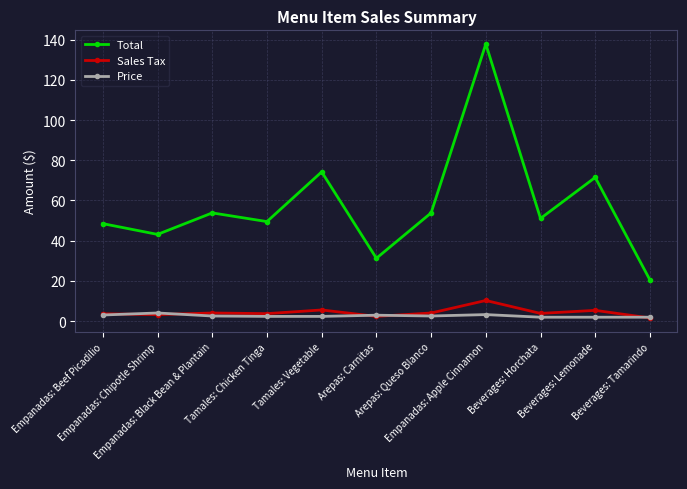

Is this an area chart (filled region under the line)?

No